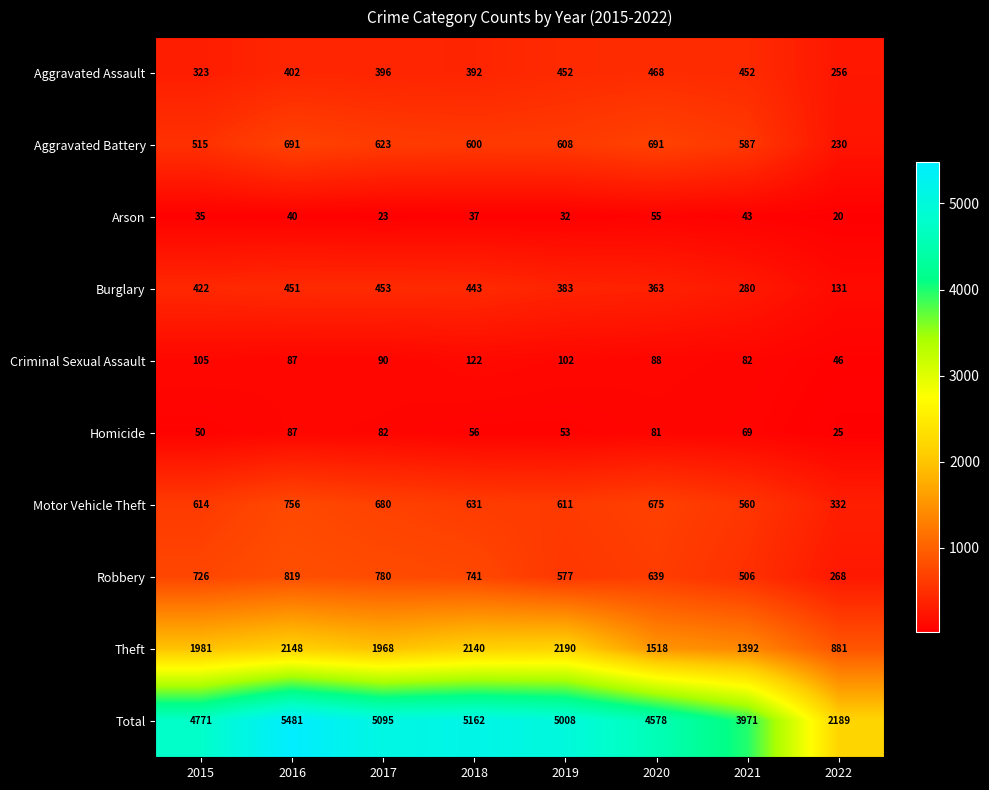

At which label is Criminal Sexual Assault closest to 84?

2021